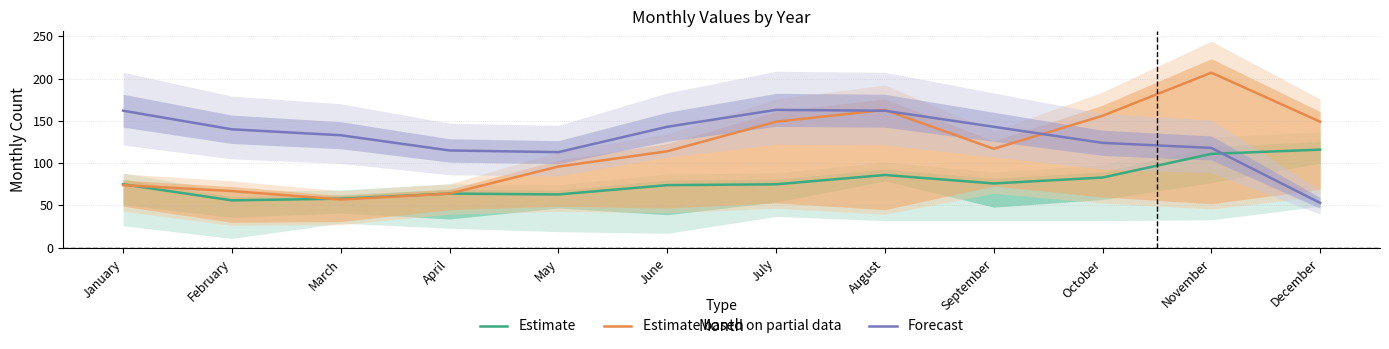

How many times do Estimate based on partial data and Estimate cross each other?

2